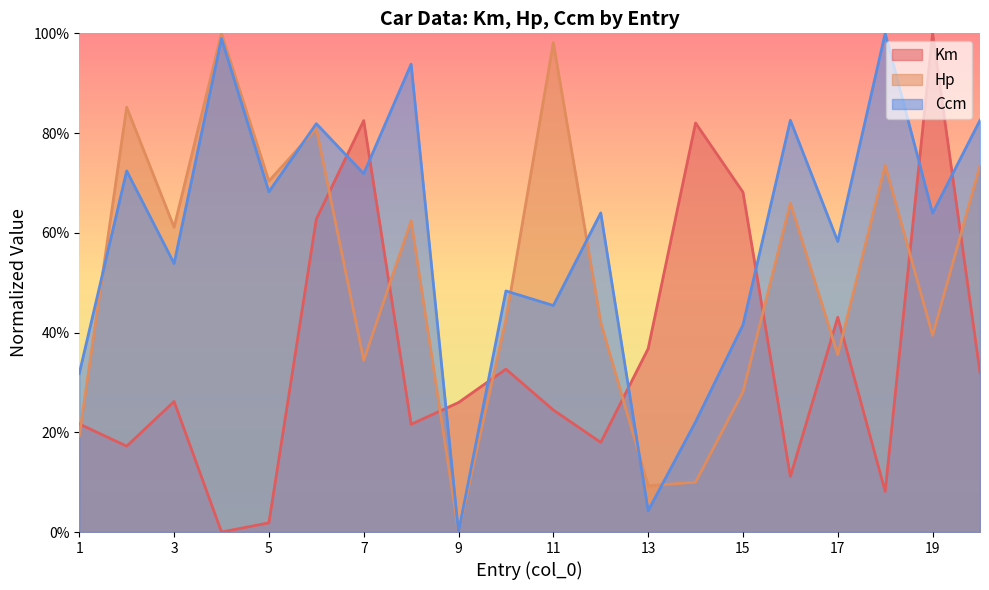

Which series changed the most between 1 and 8?

Ccm